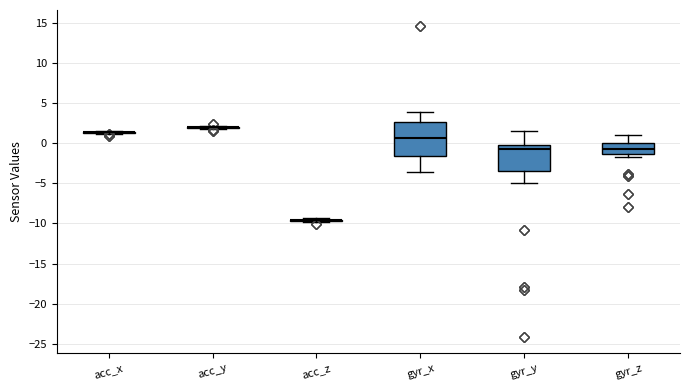

Reading left to right, transcribe this box plot: for each box, give where its median line is, the range the box spans, and where its two whiskers end, as read against the y-axis. The values are not printed on the chart, so give them approximately, as read against the axis.

acc_x: box collapsed to a line at 1.5, whiskers 1.0 to 1.5
acc_y: box collapsed to a line at 2.0, whiskers 2.0 to 2.0
acc_z: box collapsed to a line at -9.5, whiskers -10.0 to -9.5
gyr_x: median 0.5, box -1.5 to 2.5, whiskers -3.5 to 4.0
gyr_y: median -0.5 (just below the box's upper edge), box -3.5 to -0.5, whiskers -5.0 to 1.5
gyr_z: median -1.0, box -1.5 to 0.0, whiskers -1.5 (just below the box's lower edge) to 1.0